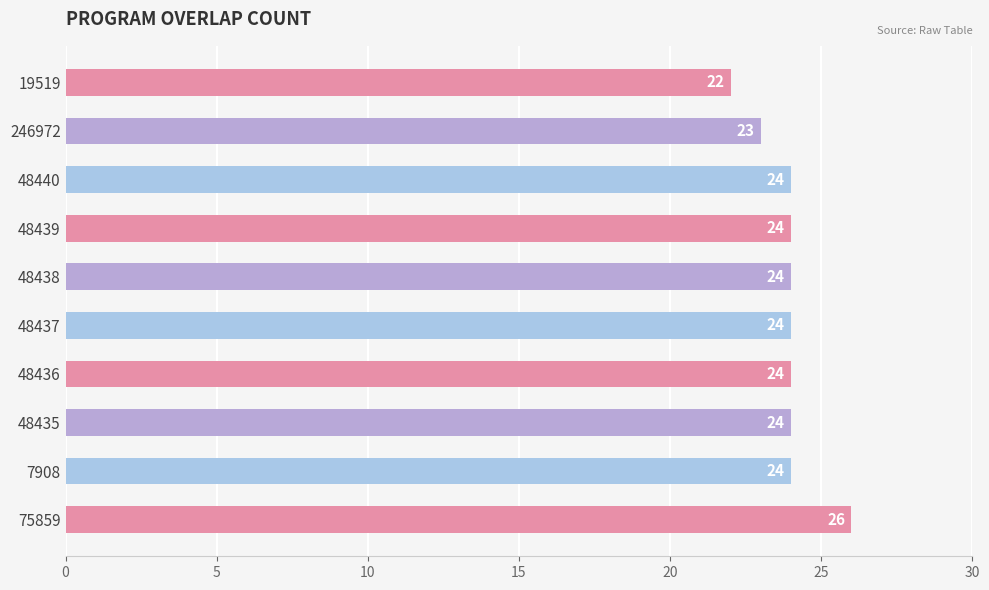

What is the difference between the maximum and minimum values?

4